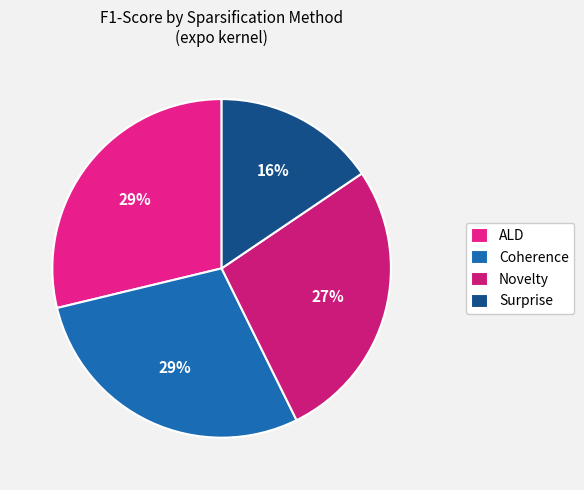

What percentage is the Coherence slice, to the nearest percent?

29%